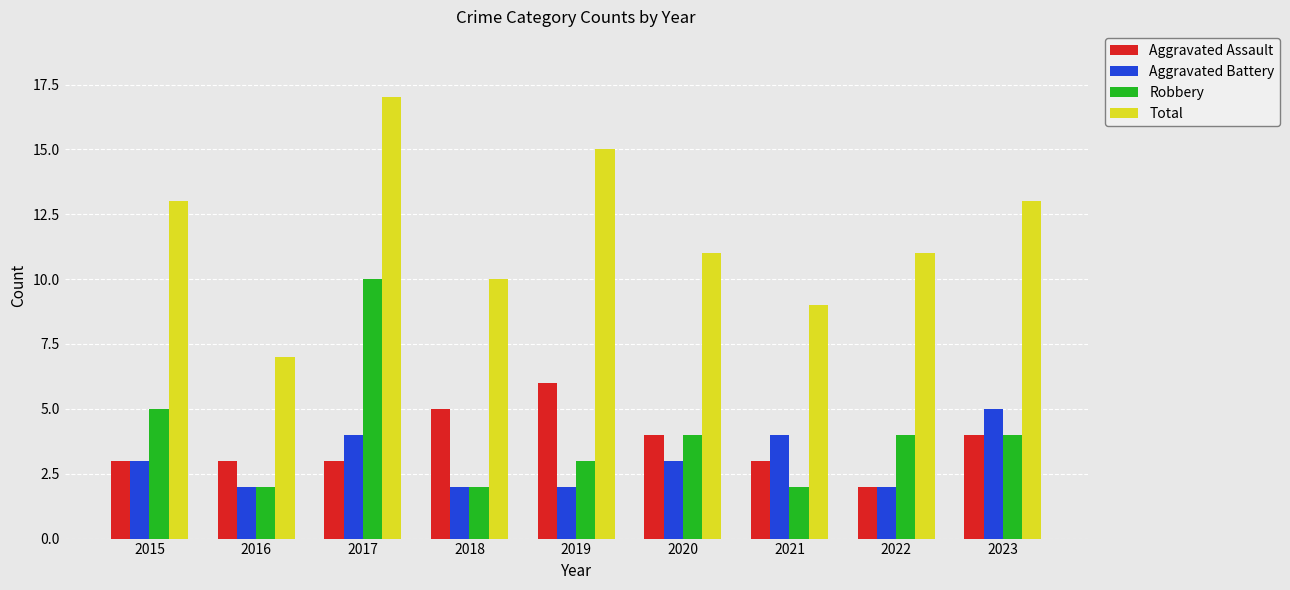

Rank the series by their maximum value, from lowest to highest.

Aggravated Battery, Aggravated Assault, Robbery, Total